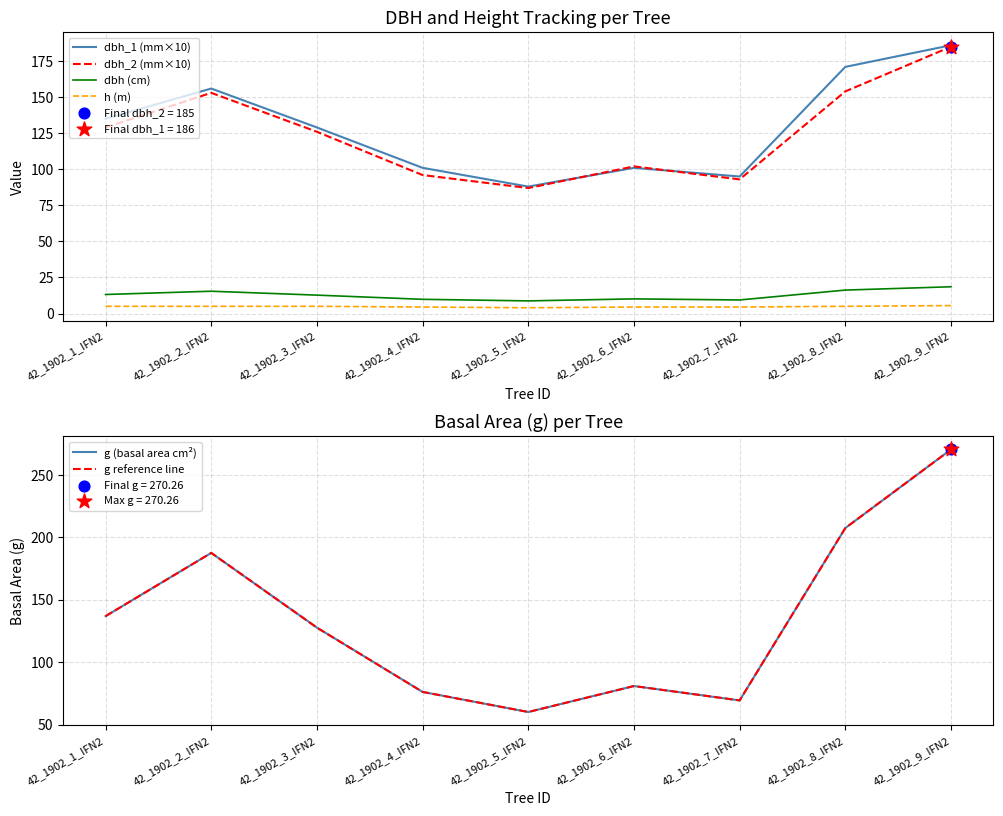

At how many categories does at least one series exceed 130?

4